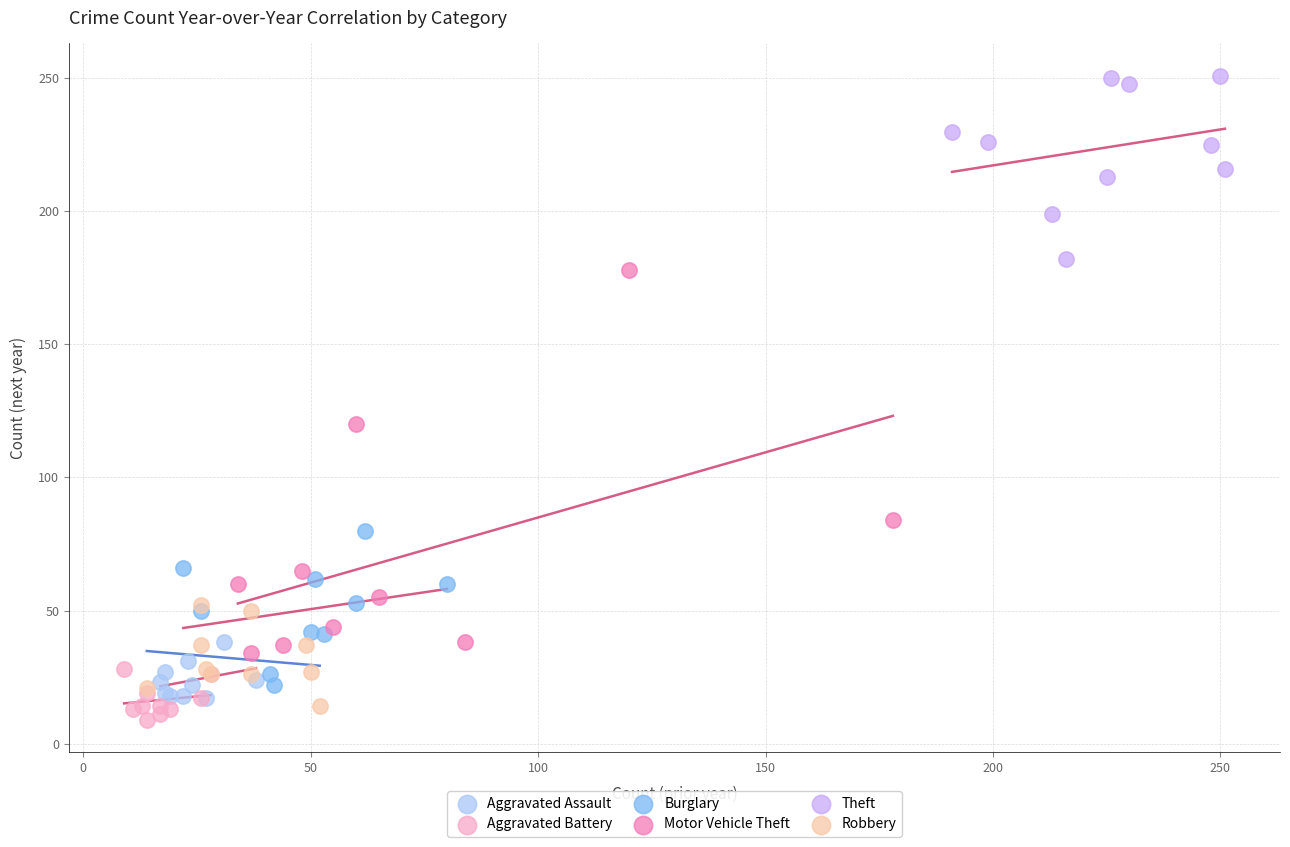

Which series contains the highest Y value?

Theft